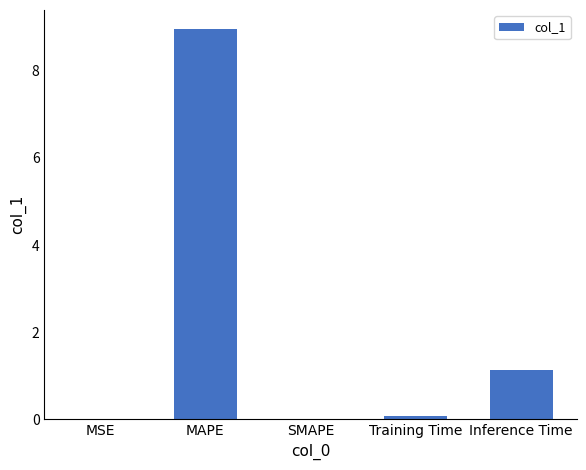

Are the bars horizontal?

No